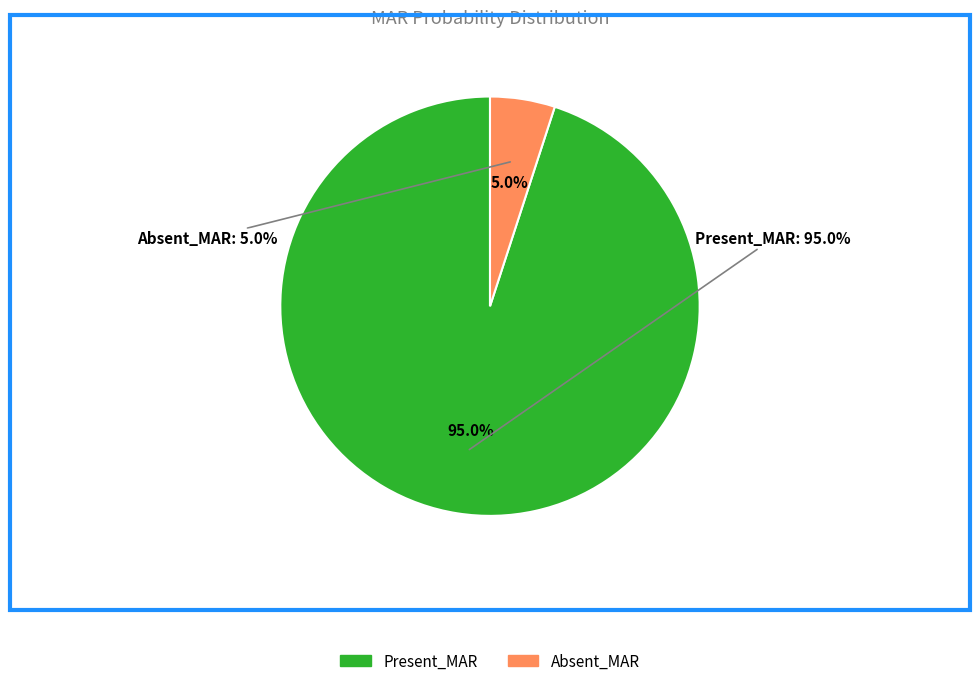

What is the total percentage of Present_MAR and Absent_MAR?

100.0%